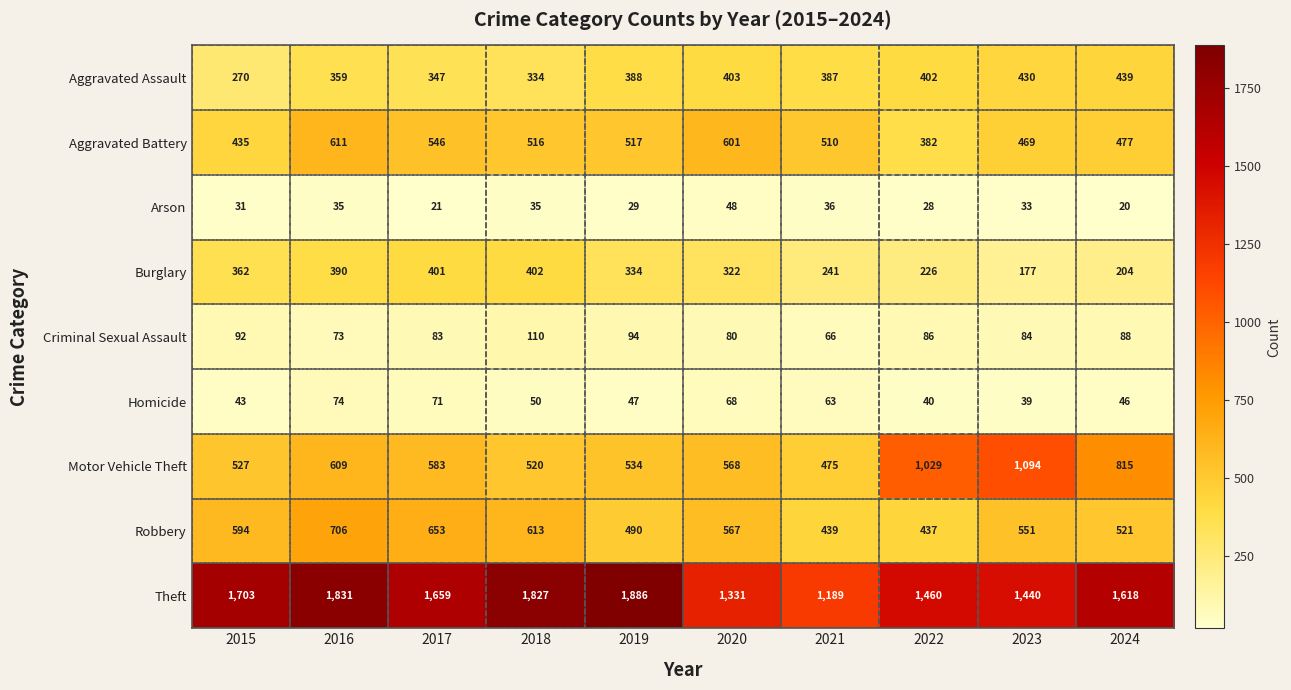

What is the smallest value displayed?

20